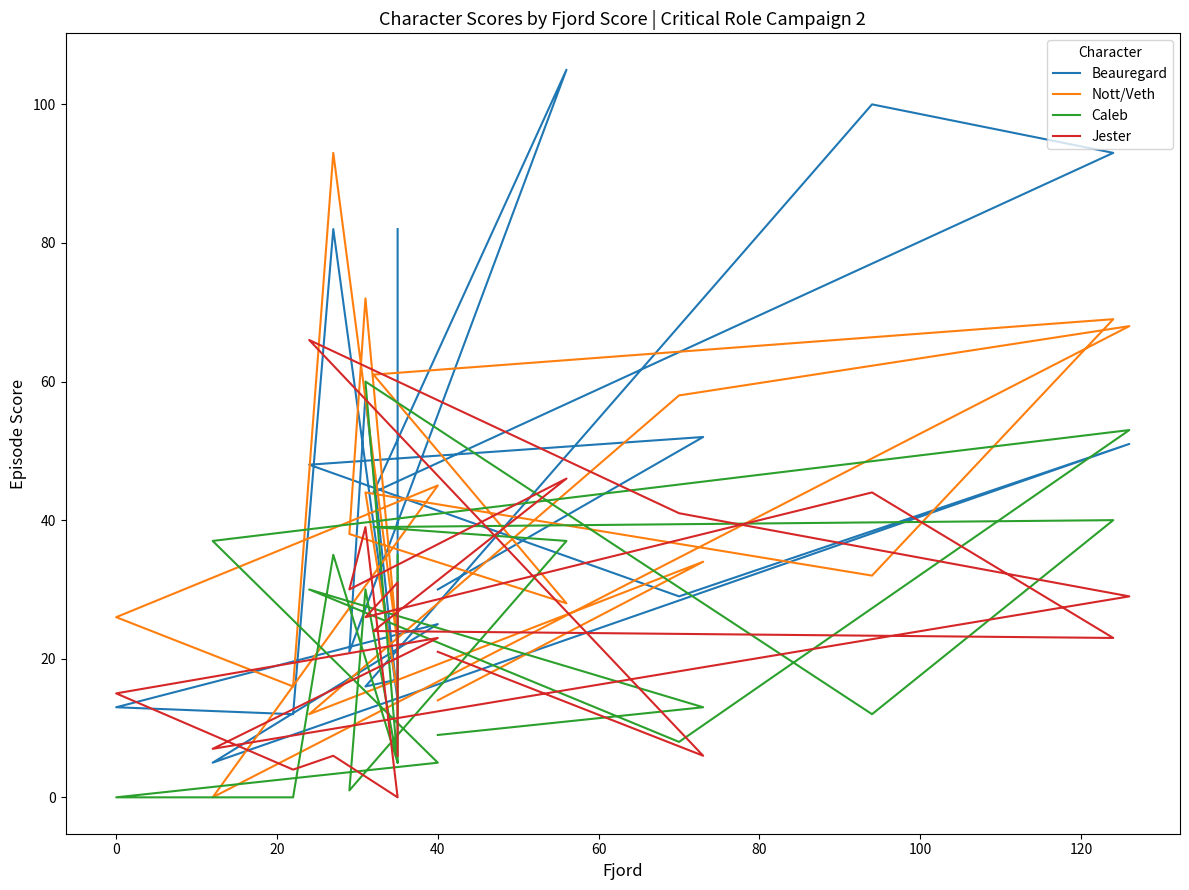

What is the total value across all series at 0?

54